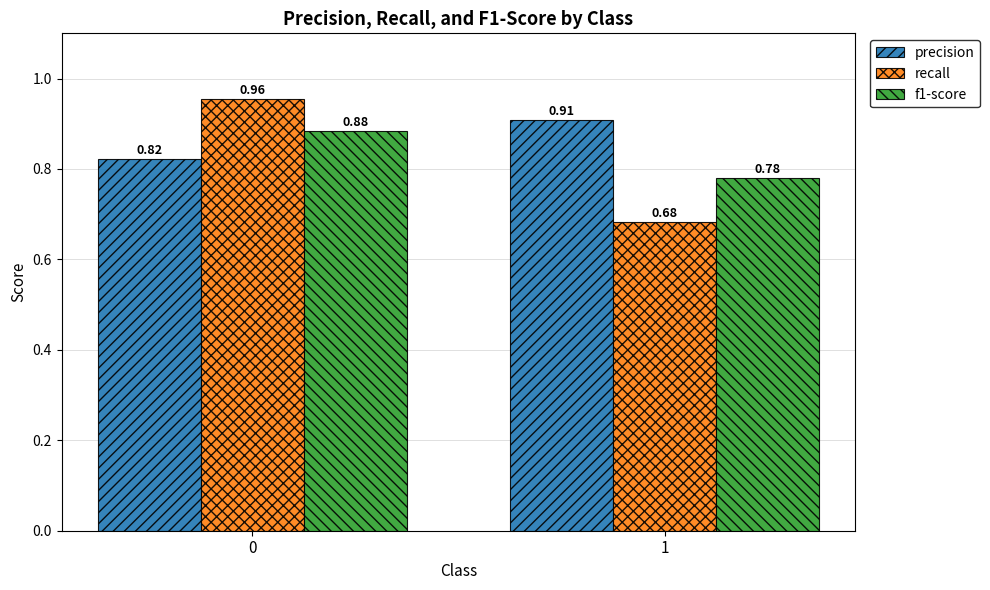

What is the sum of the recall values at 0 and 1?

1.6